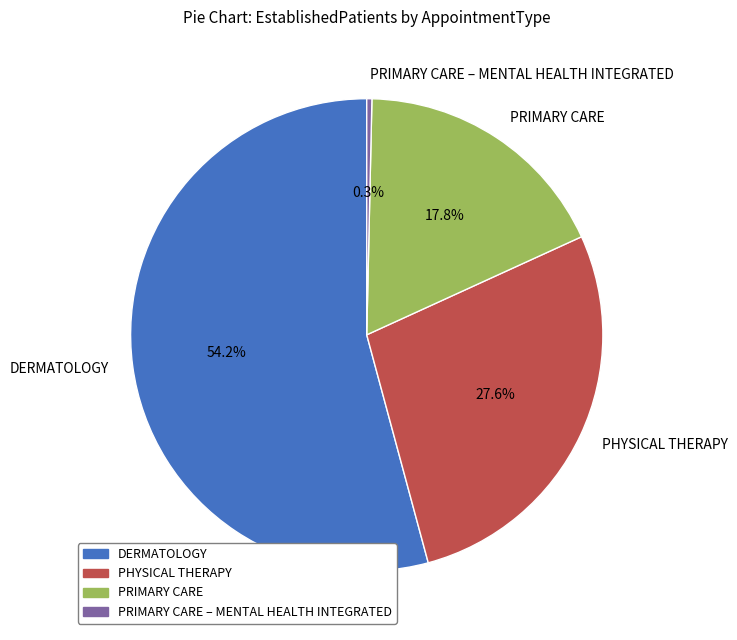

The PRIMARY CARE – MENTAL HEALTH INTEGRATED slice represents 0% of the pie. True or false?

True